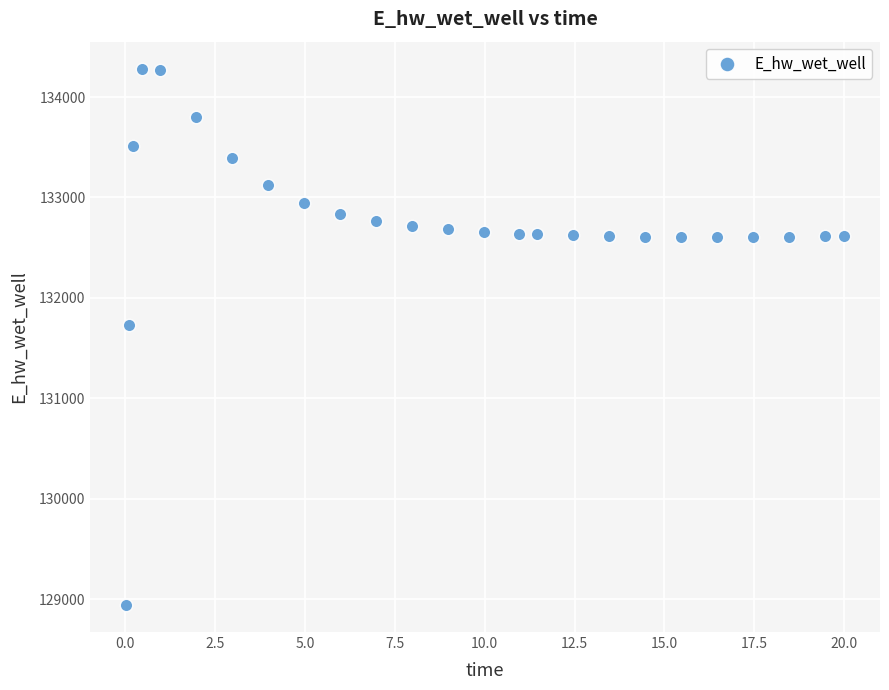

What is the range of X values (max minus min)?

20.0